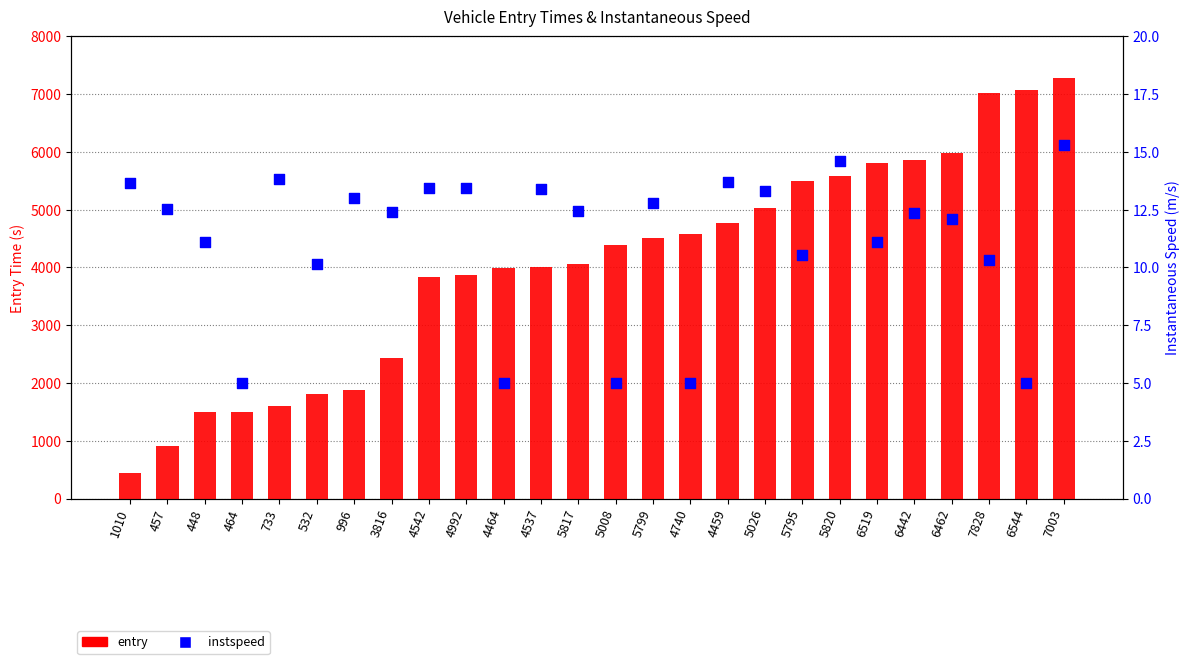

What are all the series names shown in the legend?

entry, instspeed